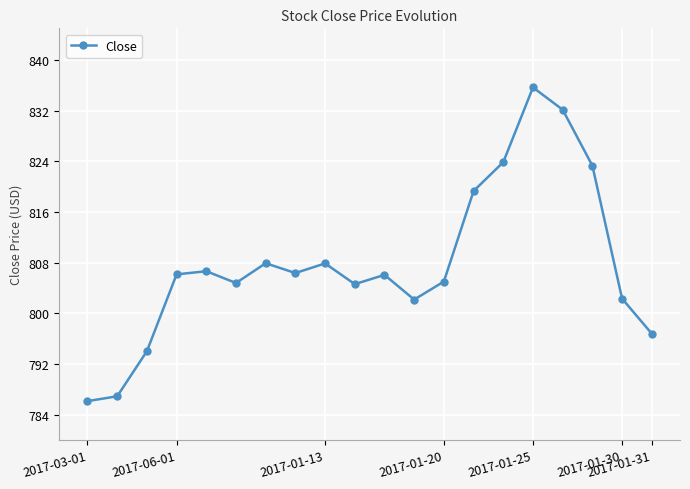

How many series are shown in this chart?

1